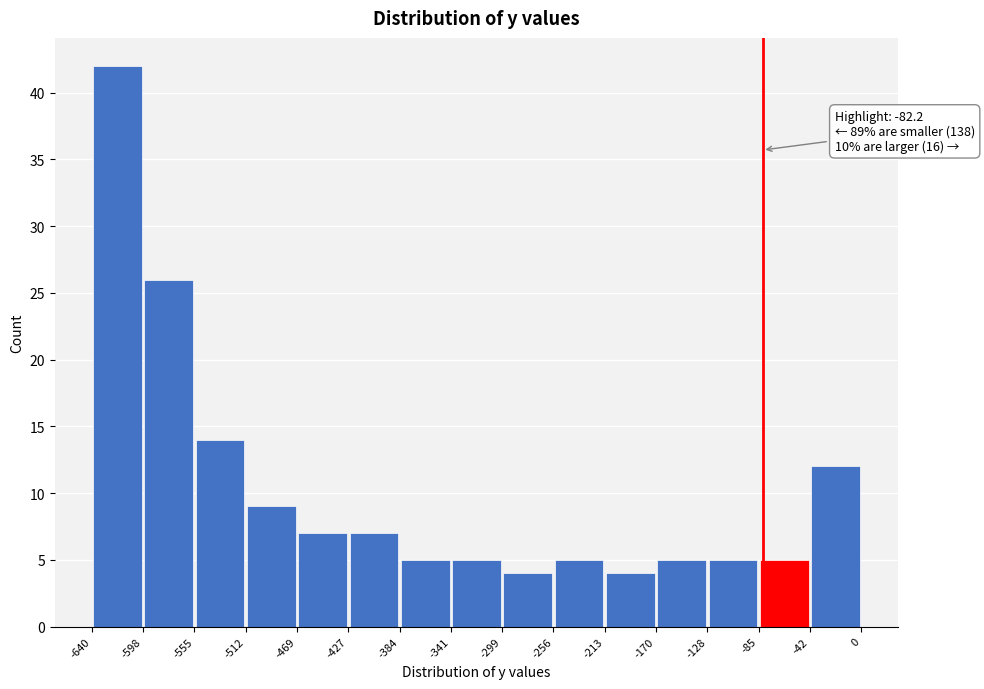

Over which range of the x-axis is the bar tallest?

-640 to -598